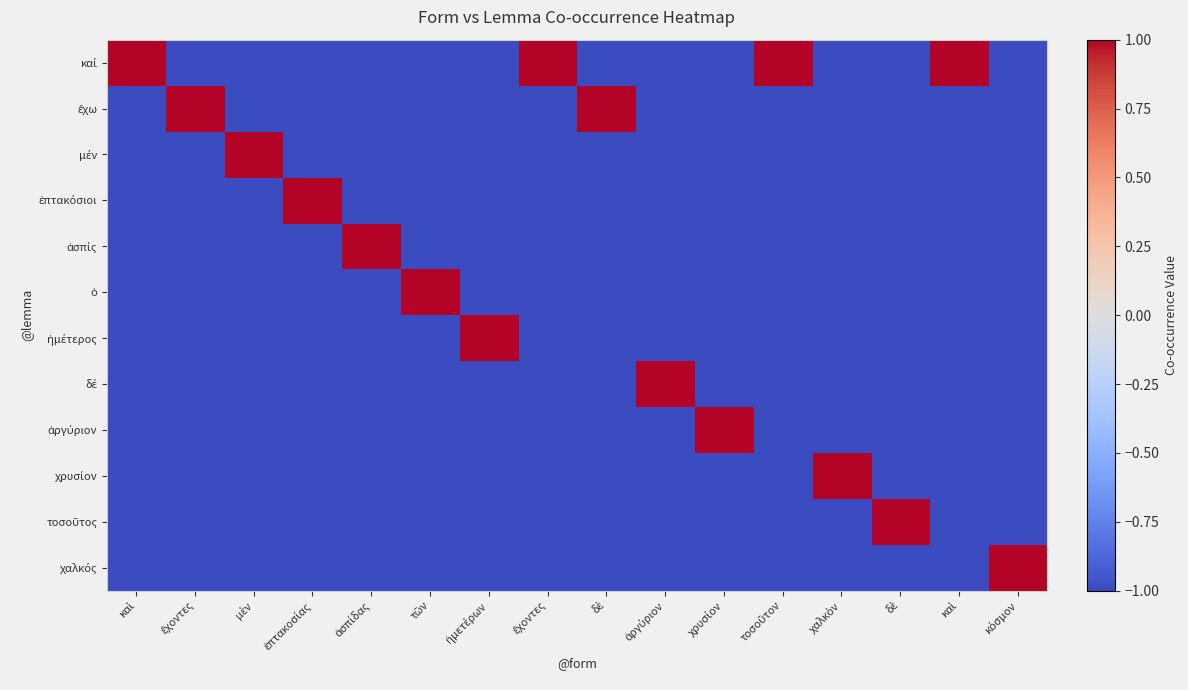

Which category has the highest value across all series?

καὶ